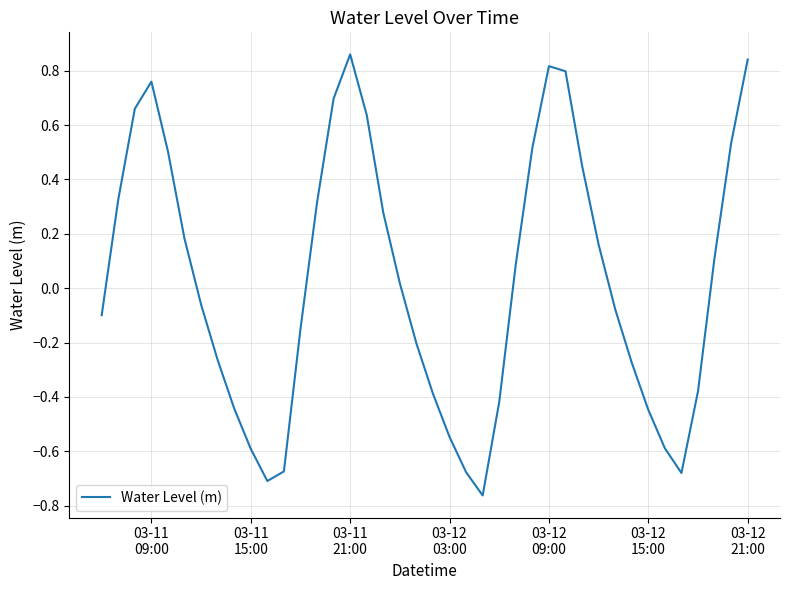

What is the difference between the maximum and minimum values?

1.6